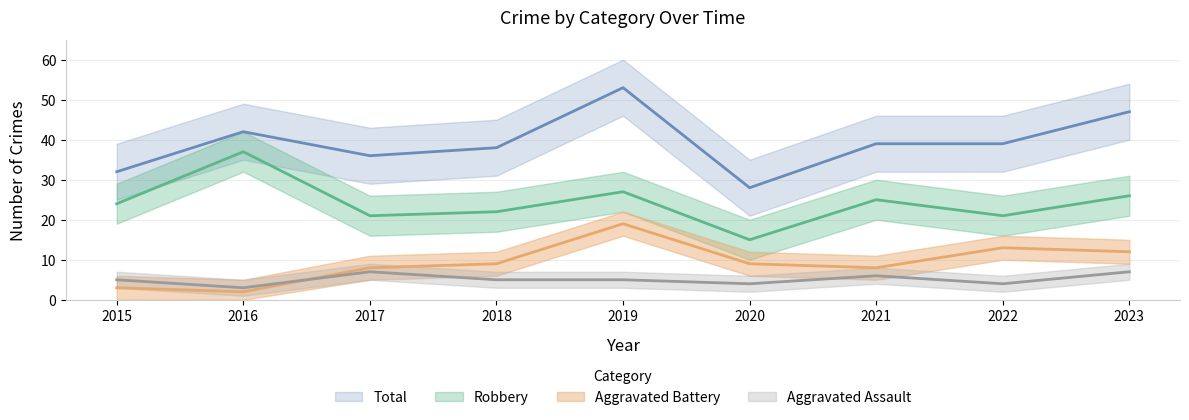

At which category does Total reach its first local valley?

2017